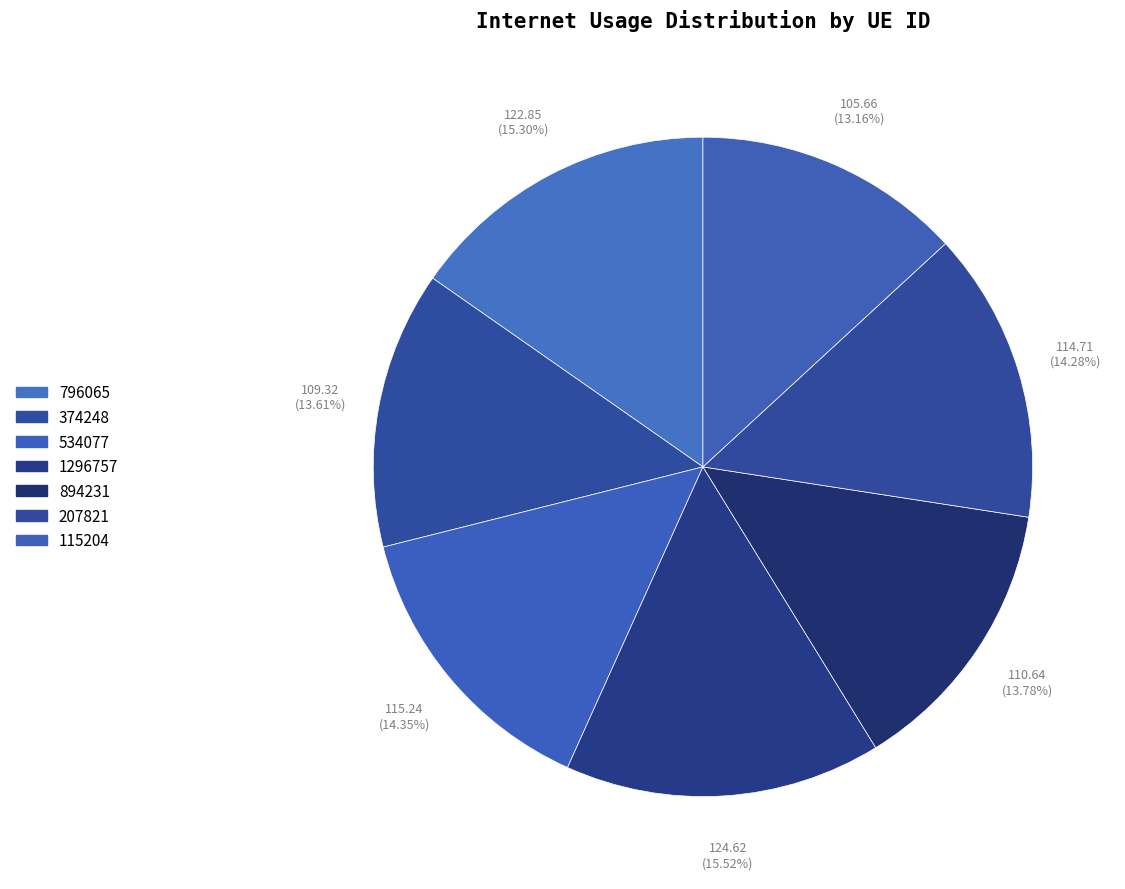

How many segments does this pie chart have?

7